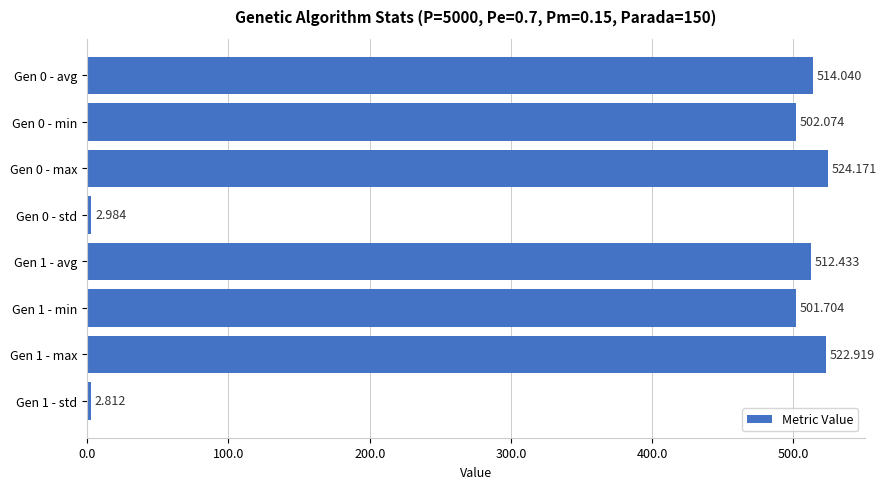

What is the difference between the maximum and minimum values?

521.4